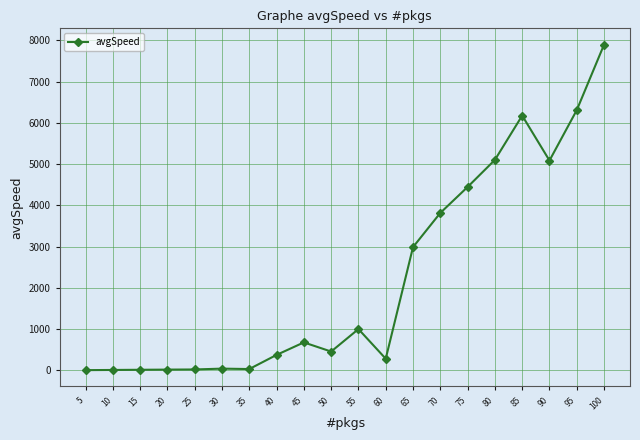

What is the difference between the values at 90 and 30?

5042.8